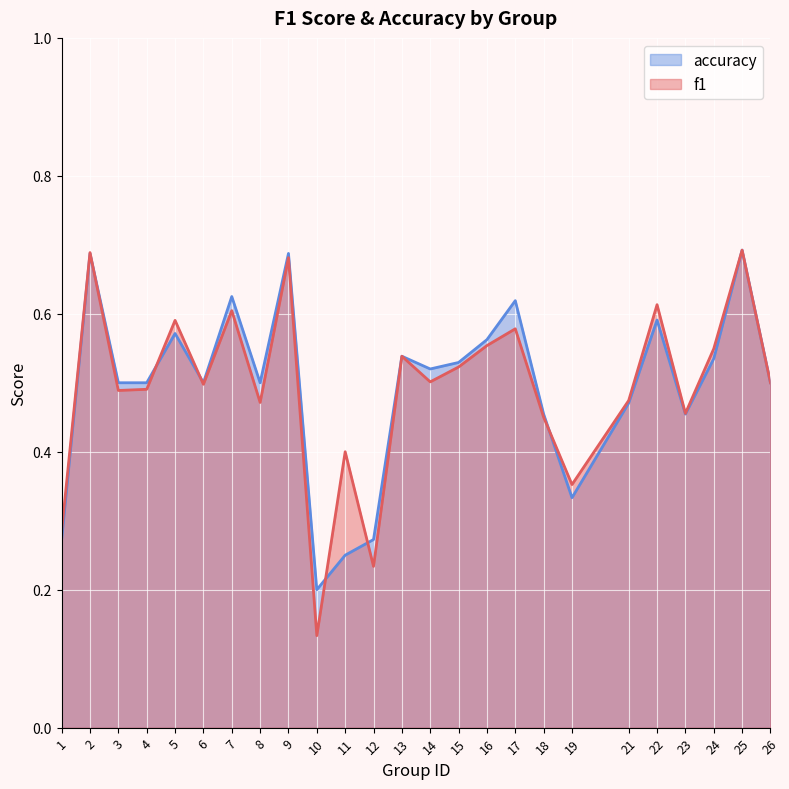

Reading left to right, what are all the values shown in this chart?

f1: 0.3	0.7	0.5	0.5	0.6	0.5	0.6	0.5	0.7	0.1	0.4	0.2	0.5	0.5	0.5	0.6	0.6	0.5	0.4	0.5	0.6	0.5	0.5	0.7	0.5
accuracy: 0.3	0.7	0.5	0.5	0.6	0.5	0.6	0.5	0.7	0.2	0.2	0.3	0.5	0.5	0.5	0.6	0.6	0.5	0.3	0.5	0.6	0.5	0.5	0.7	0.5